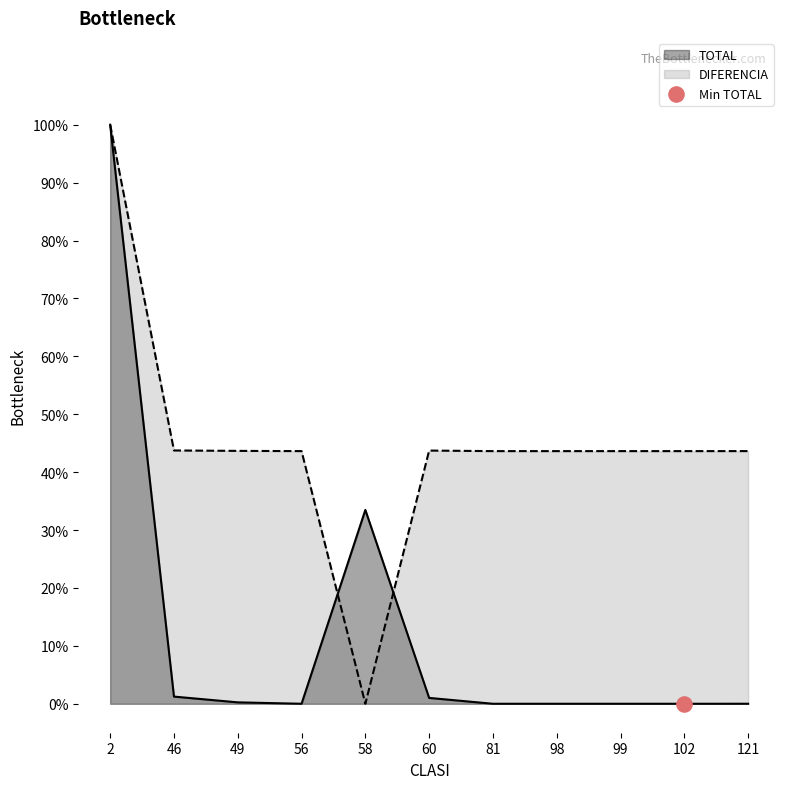

What are all the series names shown in the legend?

TOTAL, DIFERENCIA